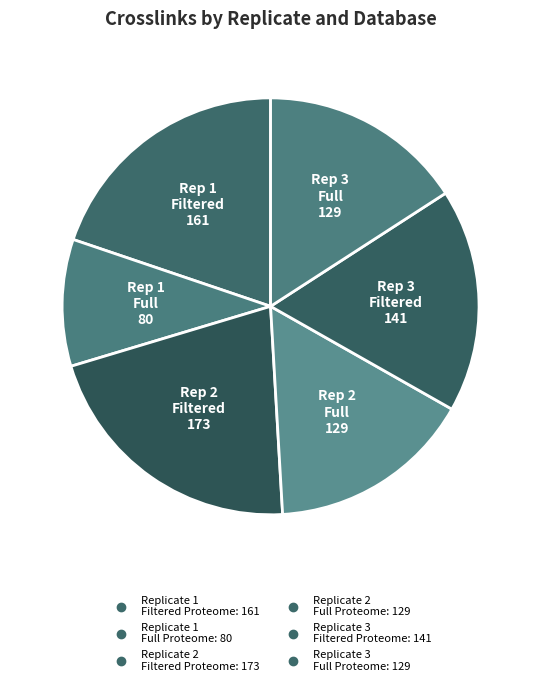

Is there any slice that represents more than half of the pie?

No